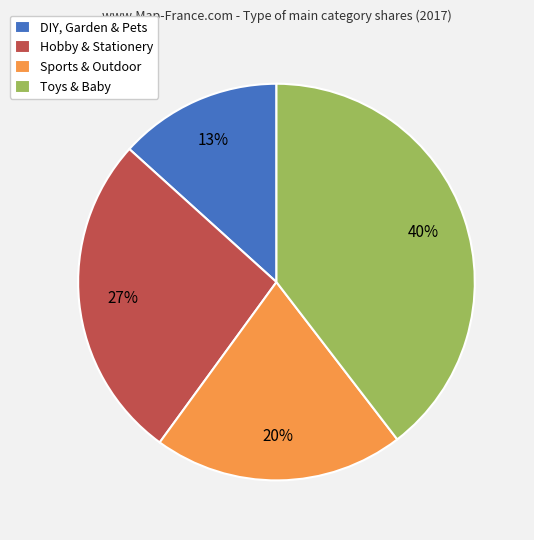

What percentage is the DIY, Garden & Pets slice, to the nearest percent?

13%